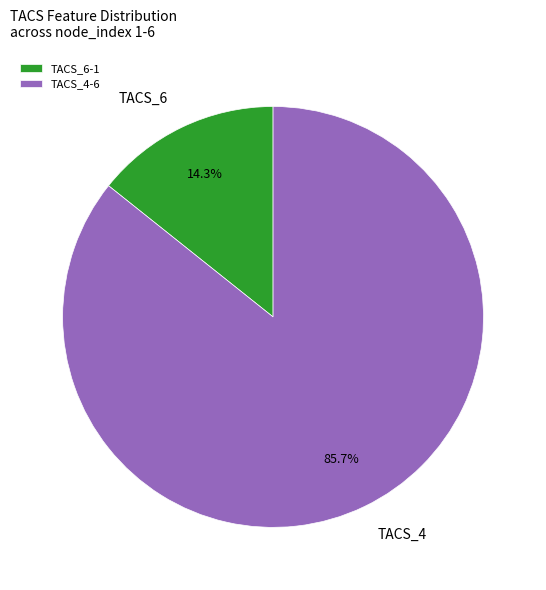

To the nearest percent, what is the difference between the largest and smallest slice percentages?

71%